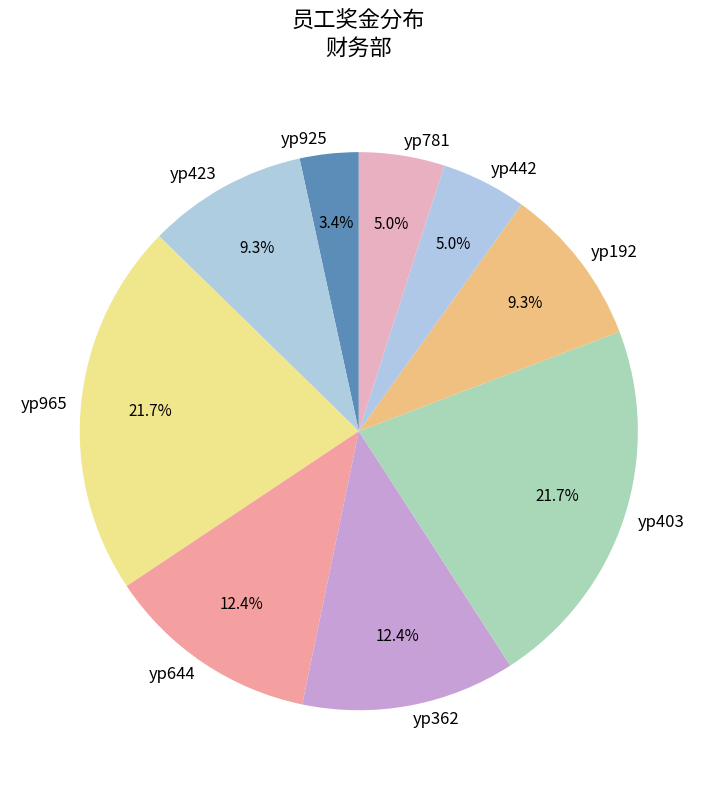

What is the smallest slice in the pie chart?

yp925